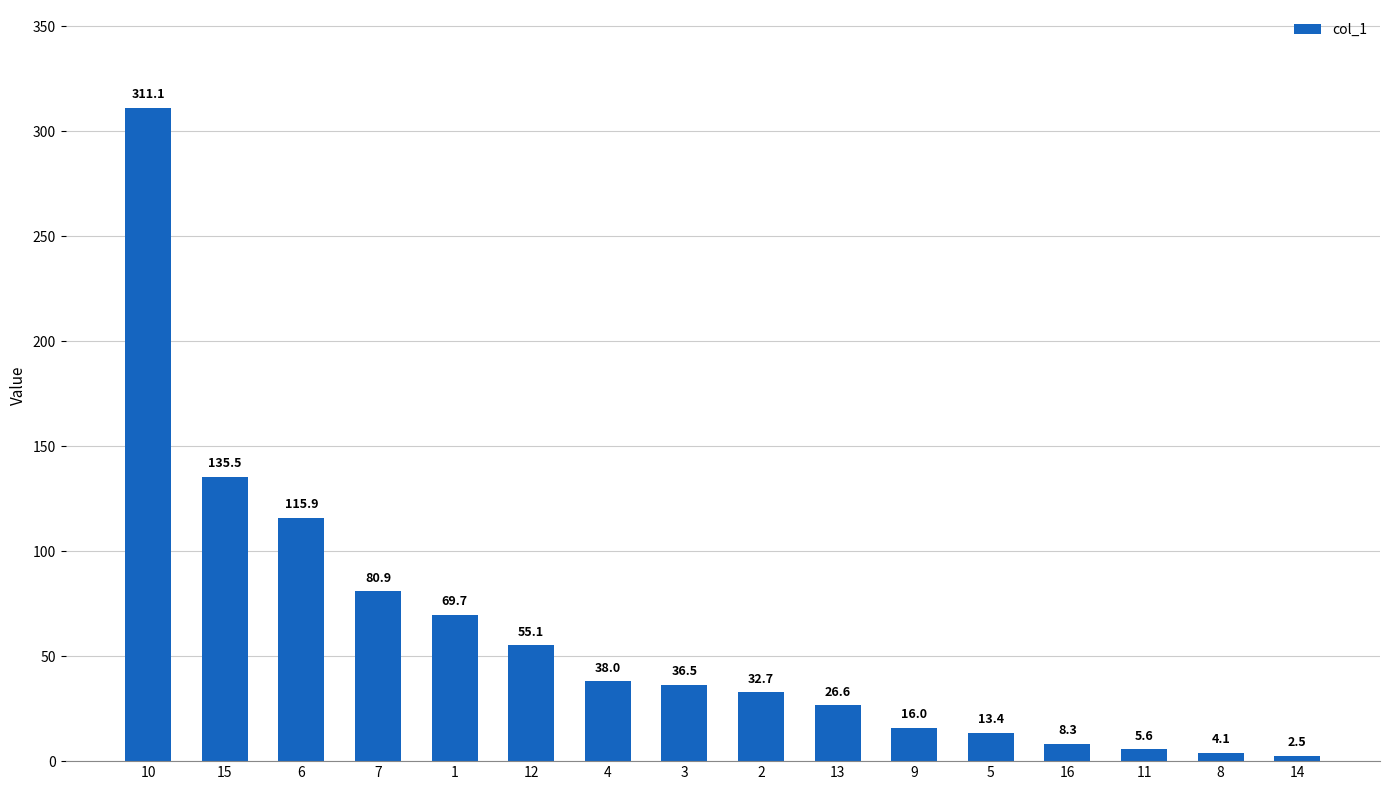

Rank the categories by value from highest to lowest.

10, 15, 6, 7, 1, 12, 4, 3, 2, 13, 9, 5, 16, 11, 8, 14